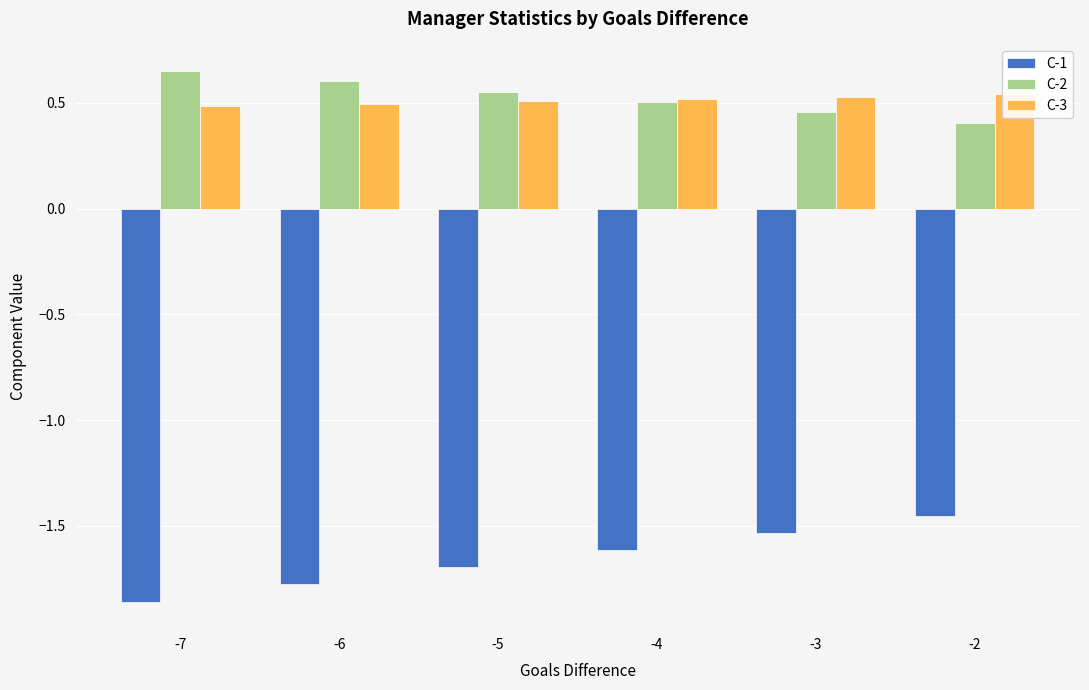

Are the bars grouped side by side (vs. stacked)?

Yes